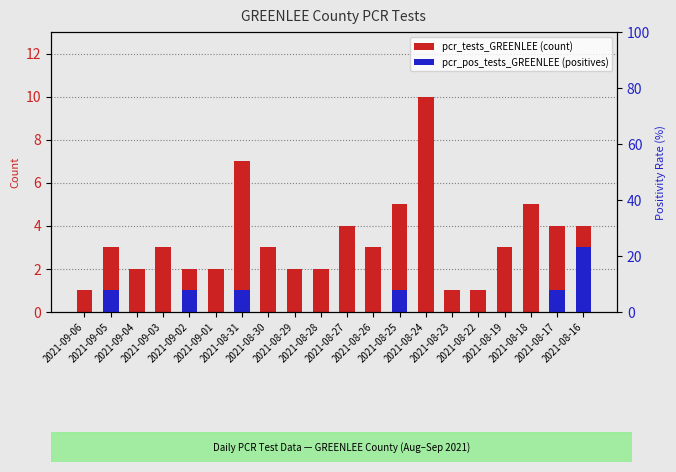

What are all the series names shown in the legend?

pcr_tests_GREENLEE, pcr_pos_tests_GREENLEE